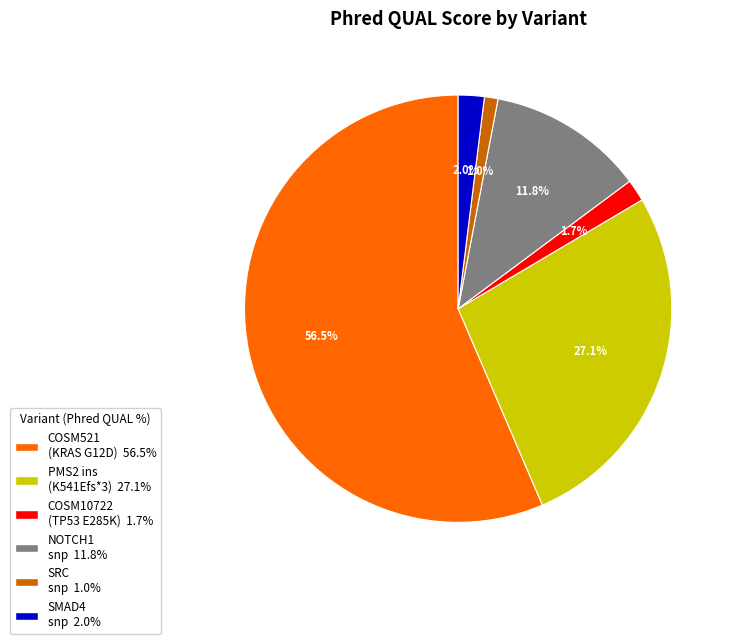

Do SMAD4 snp and PMS2 ins (K541Efs*3) together represent more than half of the pie?

No